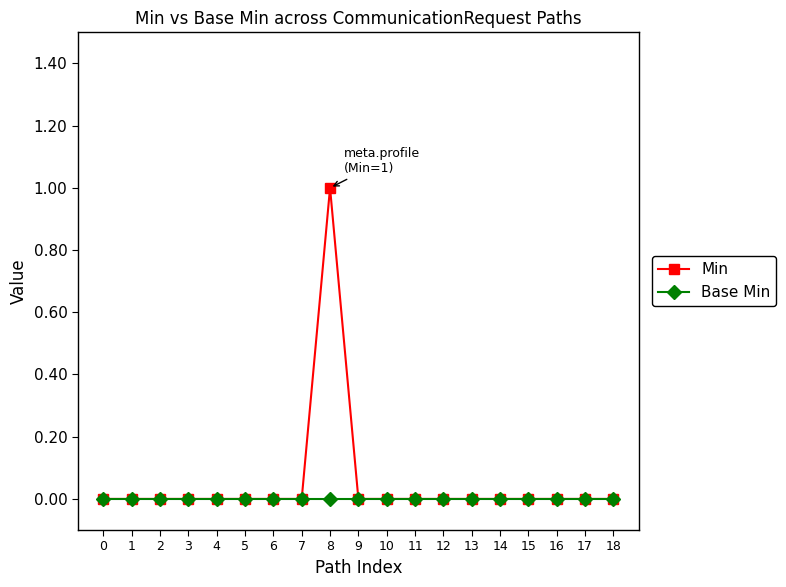

What is the sum of all Min values?

1